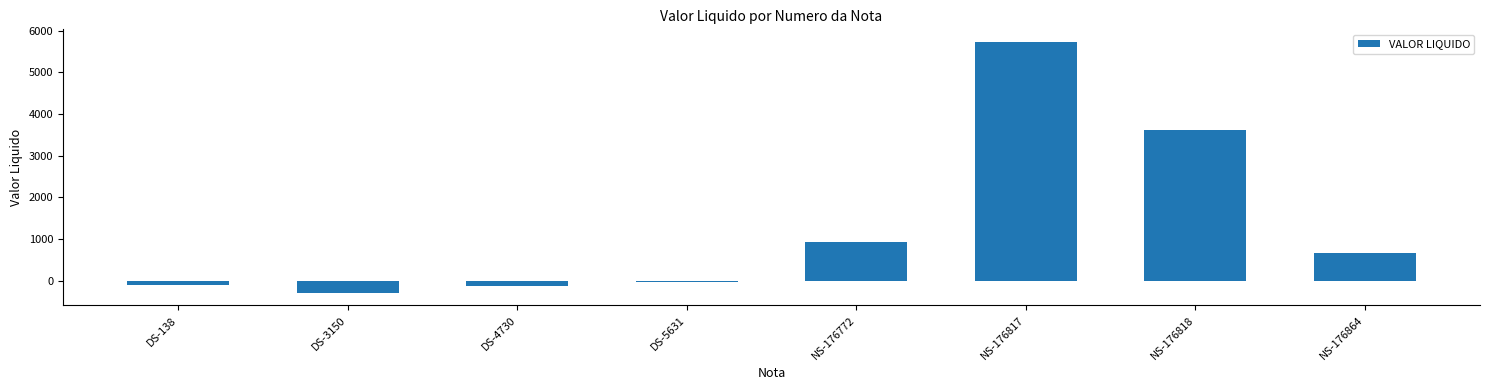

True or false: the data shows 342.4 at NS-176772.

False